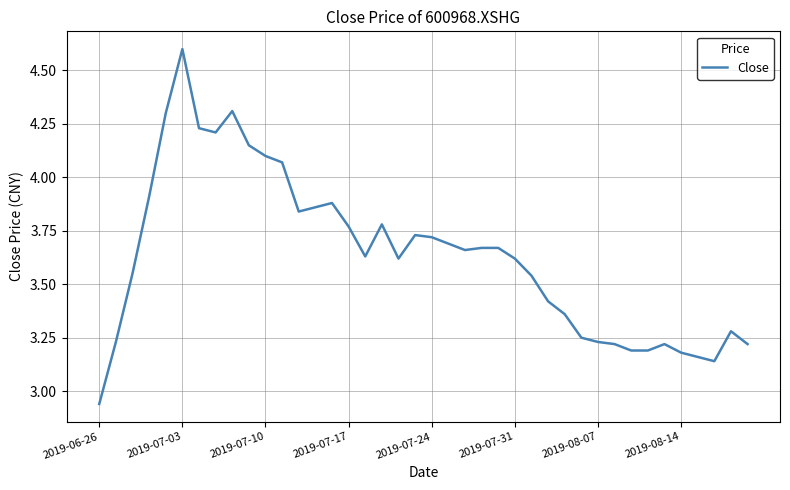

What is the maximum value shown in the chart?

4.6